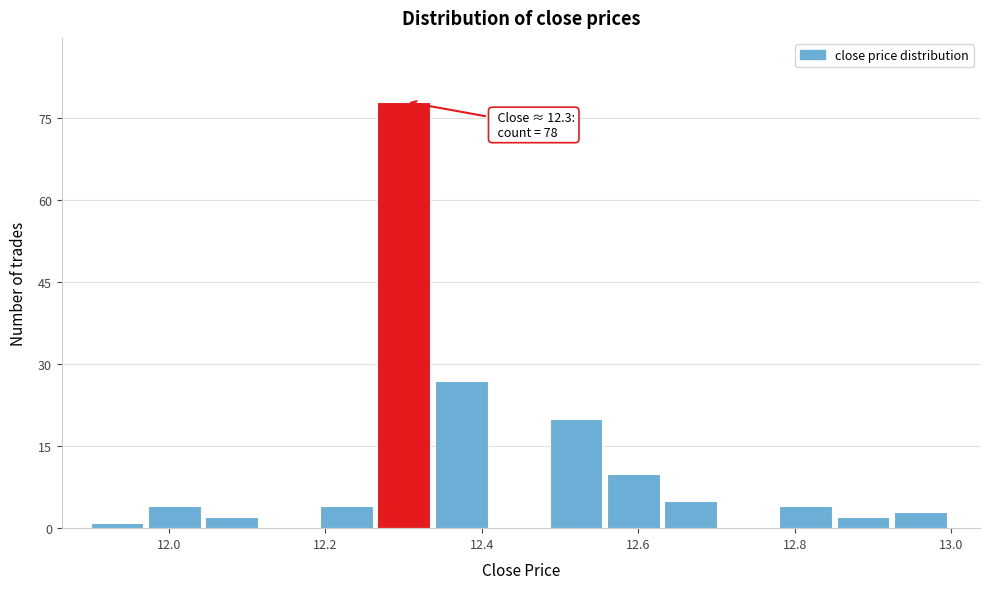

Read against the x-axis, roughly where is the centre of the tallest bar?

12.30